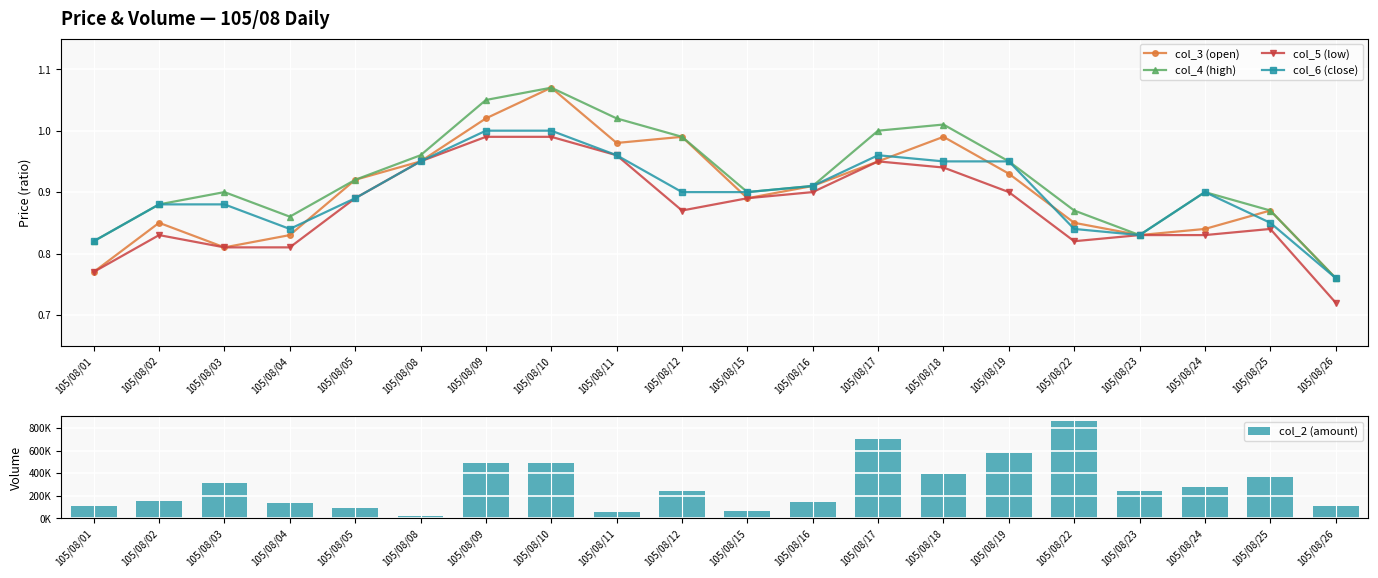

Reading left to right, extract all data points from this chart.

col_3 (open): 0.8	0.8	0.8	0.8	0.9	0.9	1.0	1.1	1.0	1.0	0.9	0.9	0.9	1.0	0.9	0.8	0.8	0.8	0.9	0.8
col_4 (high): 0.8	0.9	0.9	0.9	0.9	1.0	1.1	1.1	1.0	1.0	0.9	0.9	1.0	1.0	0.9	0.9	0.8	0.9	0.9	0.8
col_5 (low): 0.8	0.8	0.8	0.8	0.9	0.9	1.0	1.0	1.0	0.9	0.9	0.9	0.9	0.9	0.9	0.8	0.8	0.8	0.8	0.7
col_6 (close): 0.8	0.9	0.9	0.8	0.9	0.9	1.0	1.0	1.0	0.9	0.9	0.9	1.0	0.9	0.9	0.8	0.8	0.9	0.8	0.8
col_2 (amount): 108630.0	150830.0	311890.0	134070.0	88620.0	23860.0	489840.0	493470.0	59990.0	241340.0	61810.0	144500.0	704890.0	392410.0	575650.0	861460.0	239870.0	275660.0	365300.0	111960.0